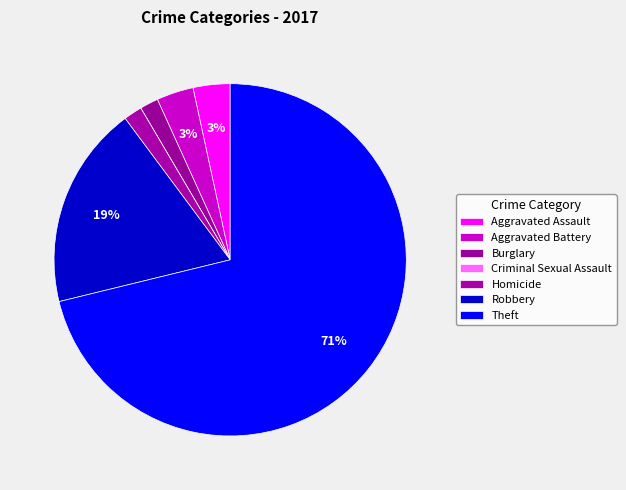

Does Theft represent more than half of the total?

Yes